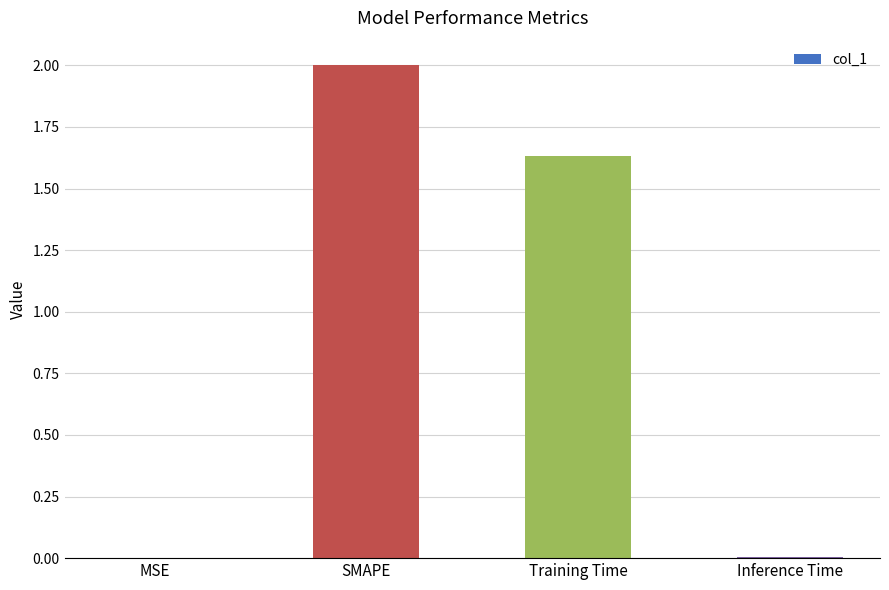

At which category does the chart reach its peak across all series?

SMAPE